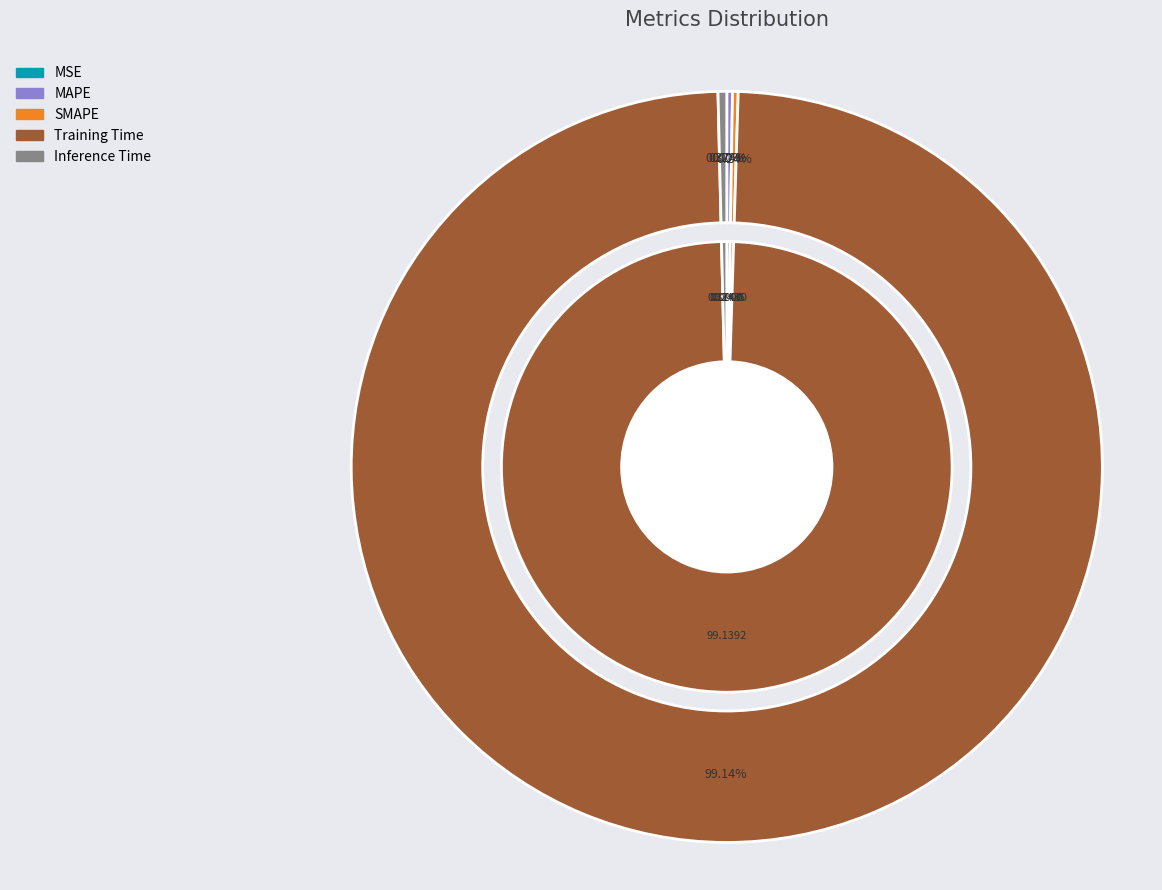

Which category accounts for the majority?

Training Time